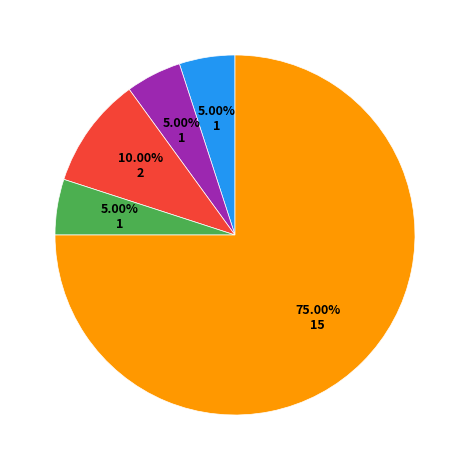

Count the number of slices in the pie.

5